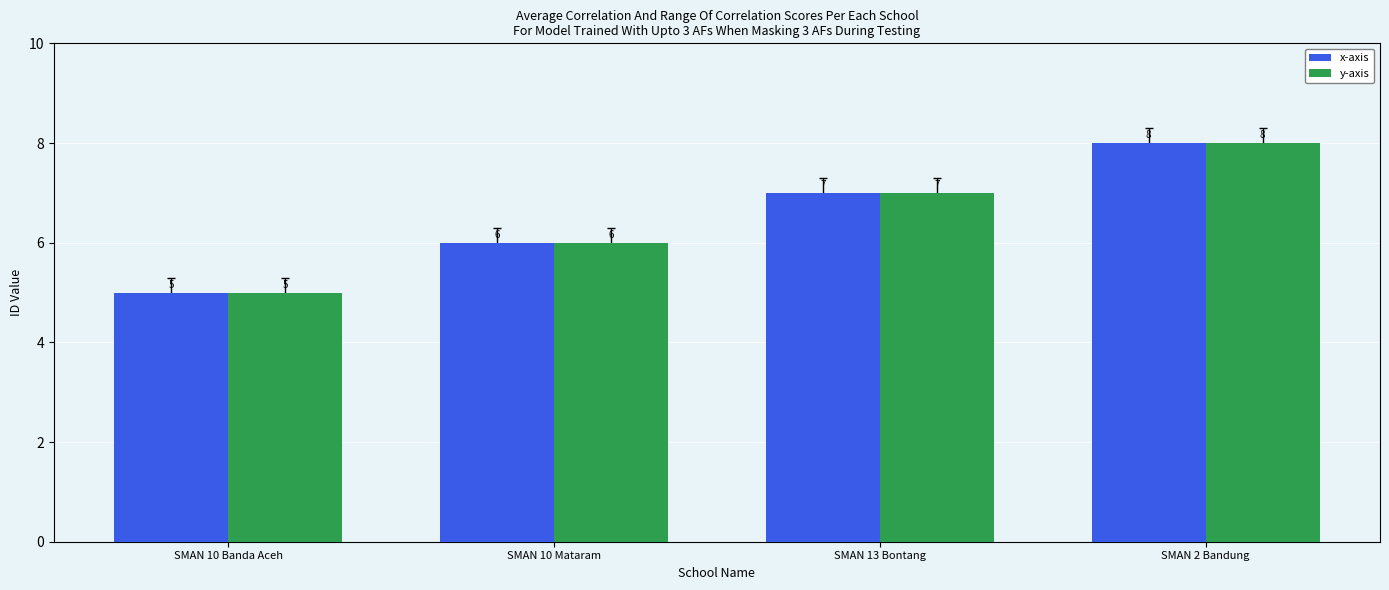

What is the minimum value for x-axis?

5